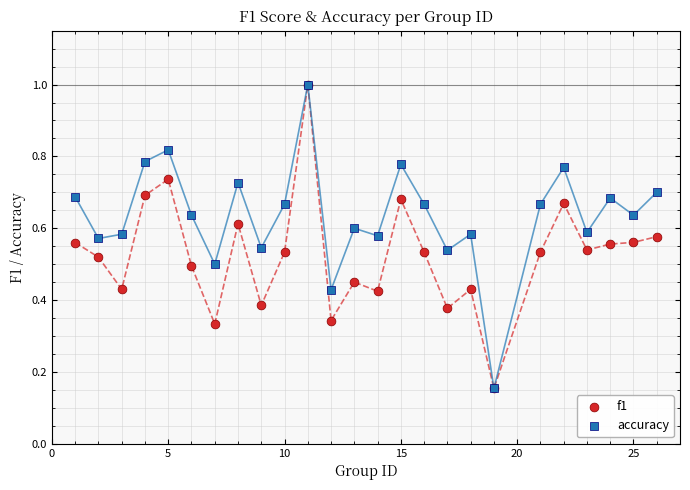

What are all the series names shown in the legend?

f1, accuracy